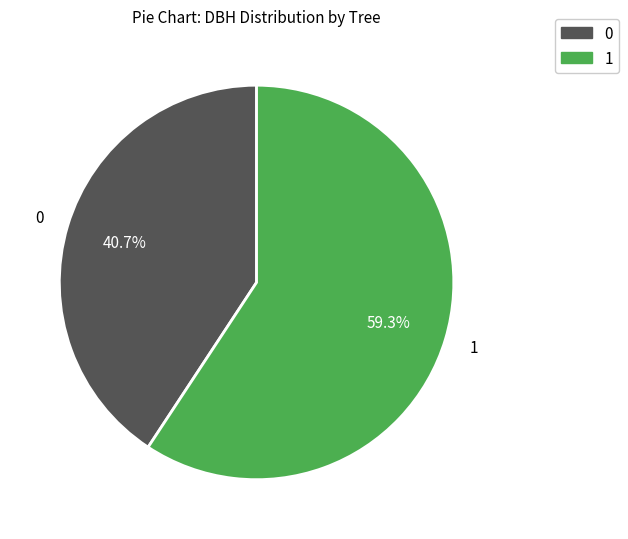

How many slices are in this pie chart?

2